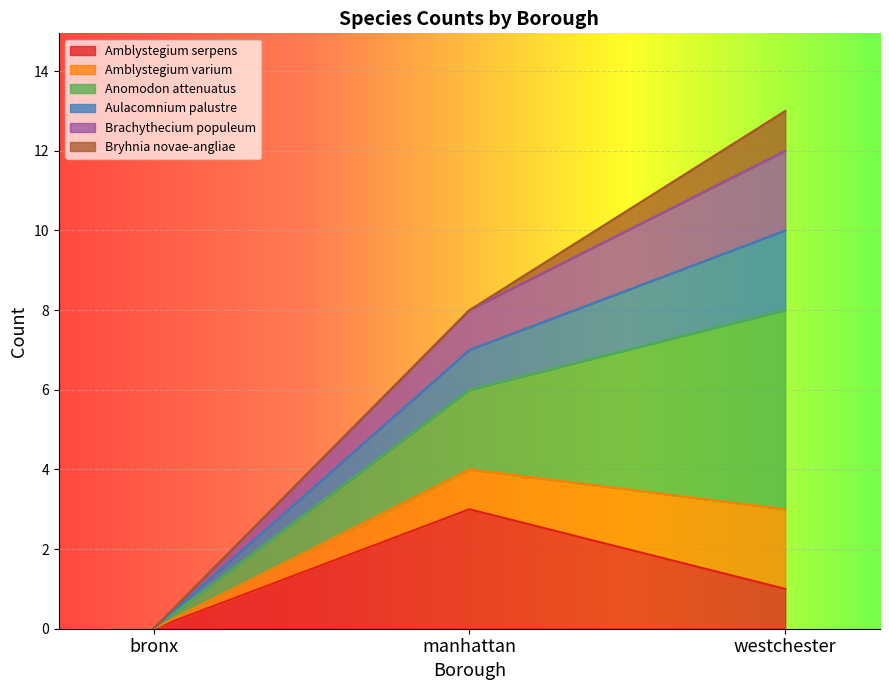

Is the value of Amblystegium varium at westchester greater than the value of Aulacomnium palustre at westchester?

Yes